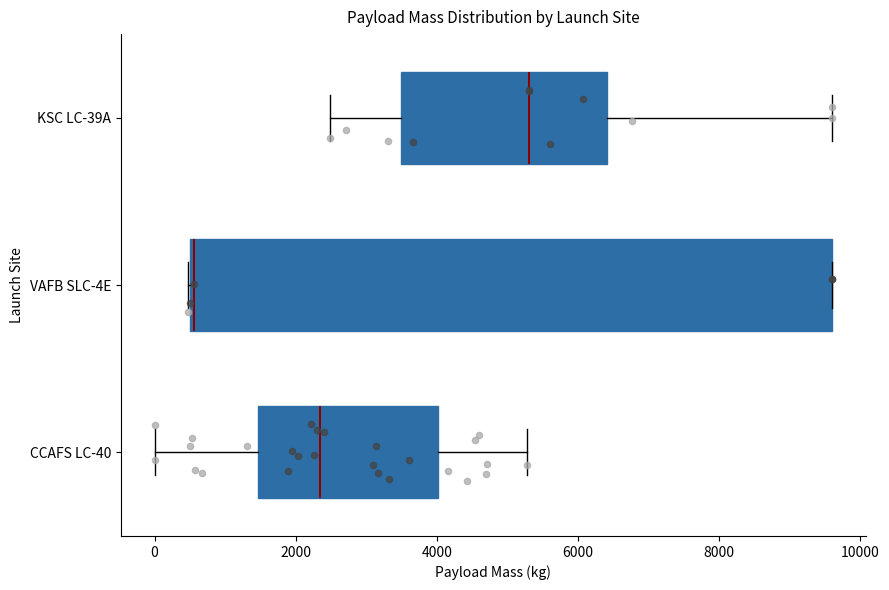

Where is the left edge of the box for VAFB SLC-4E on the x-axis? The values are not printed on the chart, so give them approximately, as read against the axis.

600